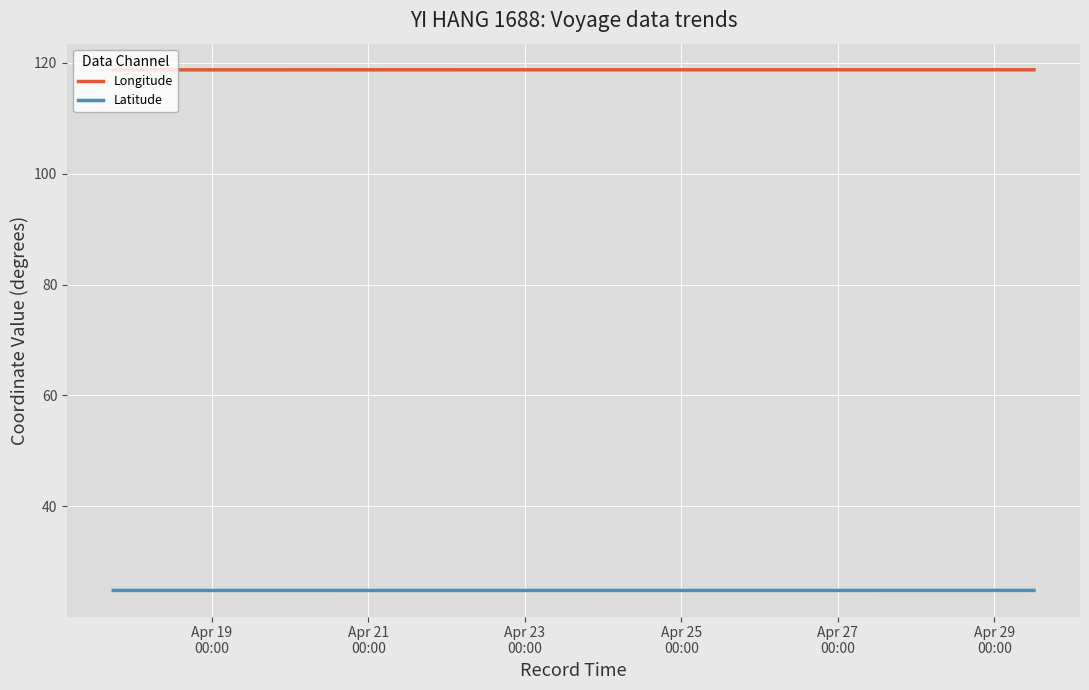

True or false: Latitude and Longitude cross at least once.

False